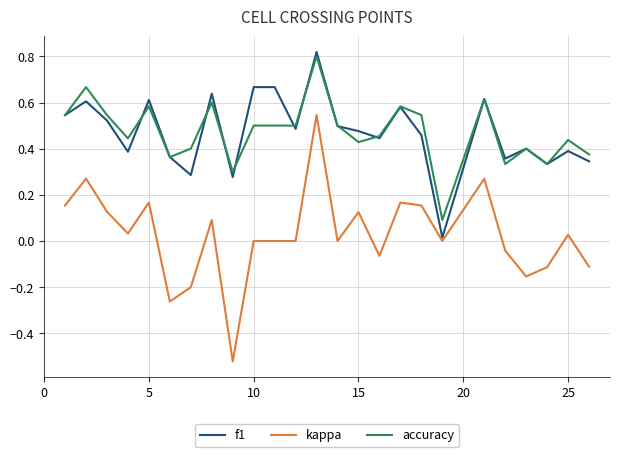

Which series has the largest range (max minus min)?

kappa